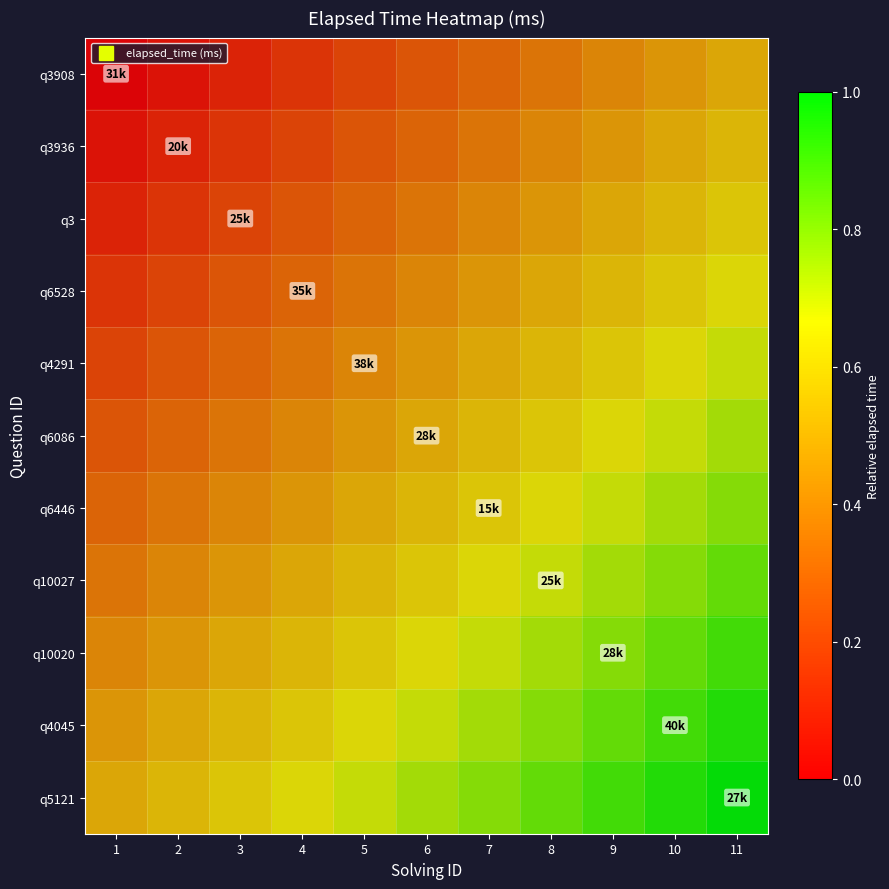

What is the difference between the highest and lowest values at 7?

0.5